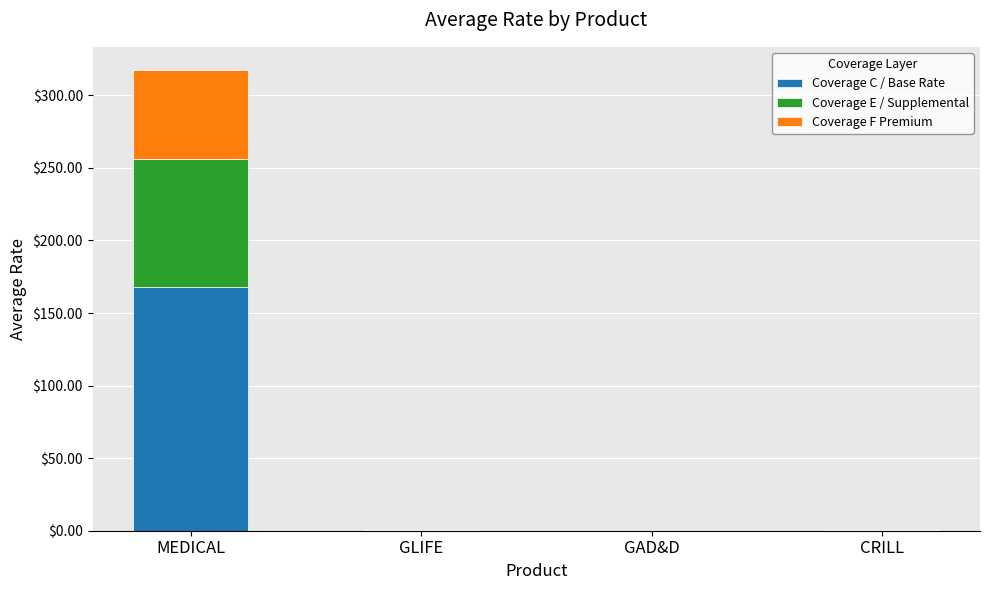

At which category is the sum across all series the highest?

MEDICAL